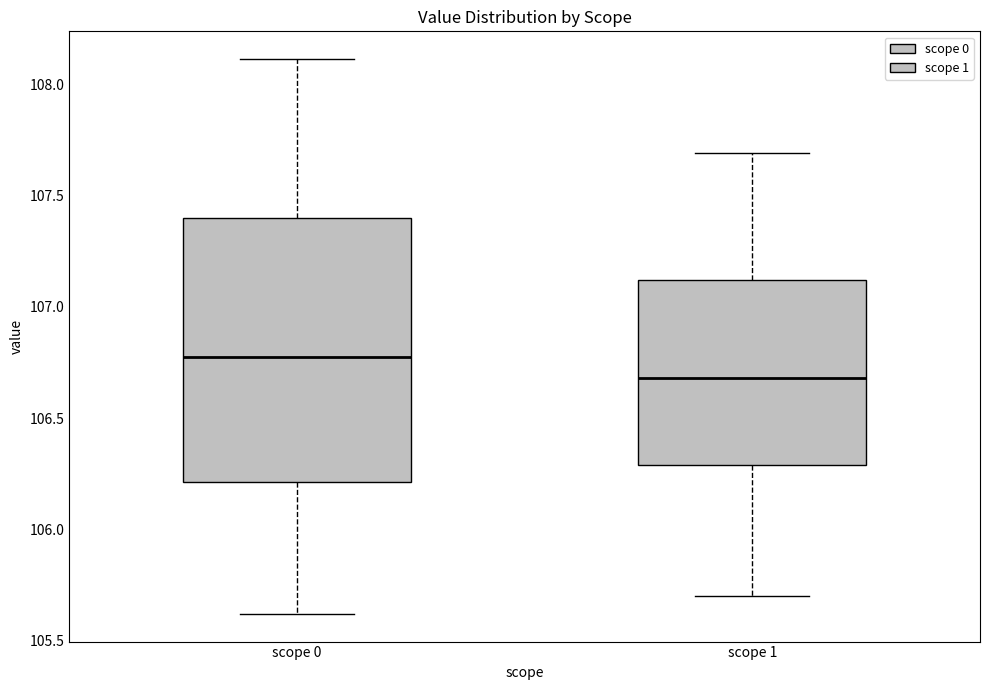

Where does the upper whisker of the box for scope 0 end on the y-axis? The values are not printed on the chart, so give them approximately, as read against the axis.

108.1